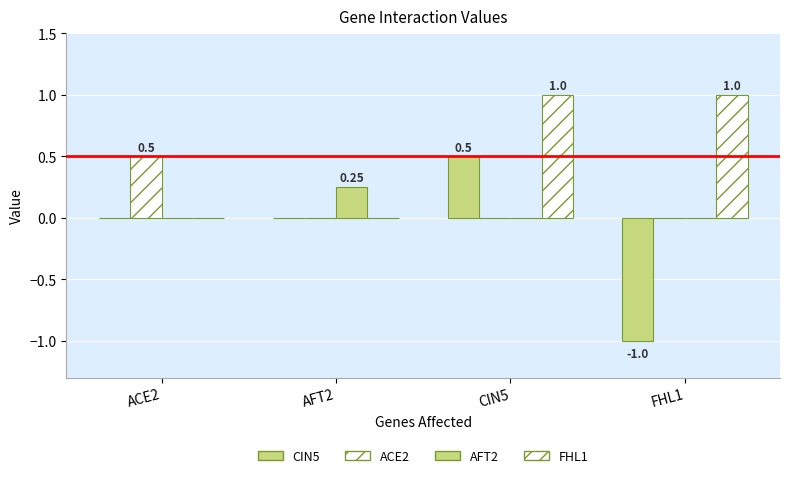

Where is FHL1 nearest to the value 0?

ACE2